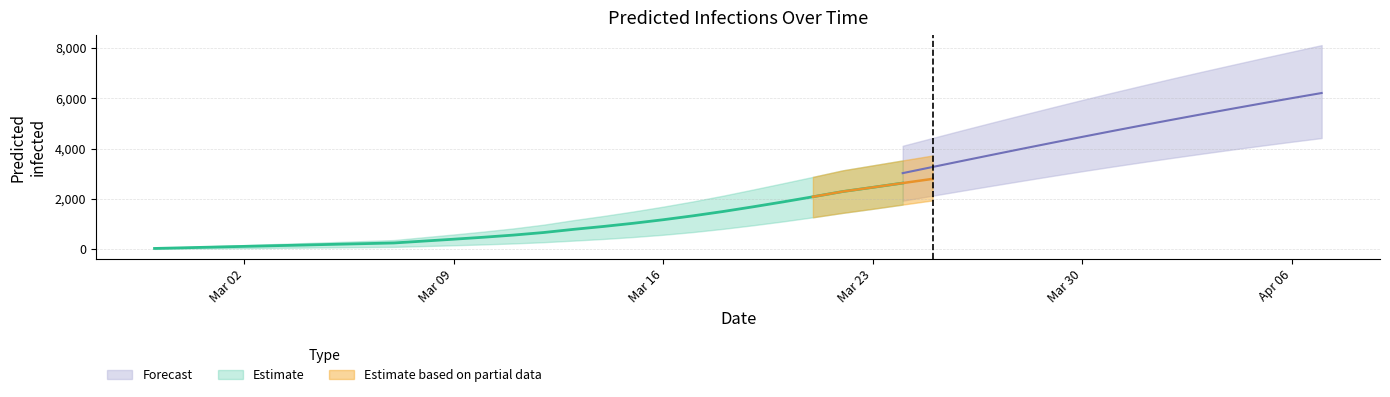

What is the smallest value displayed?

10